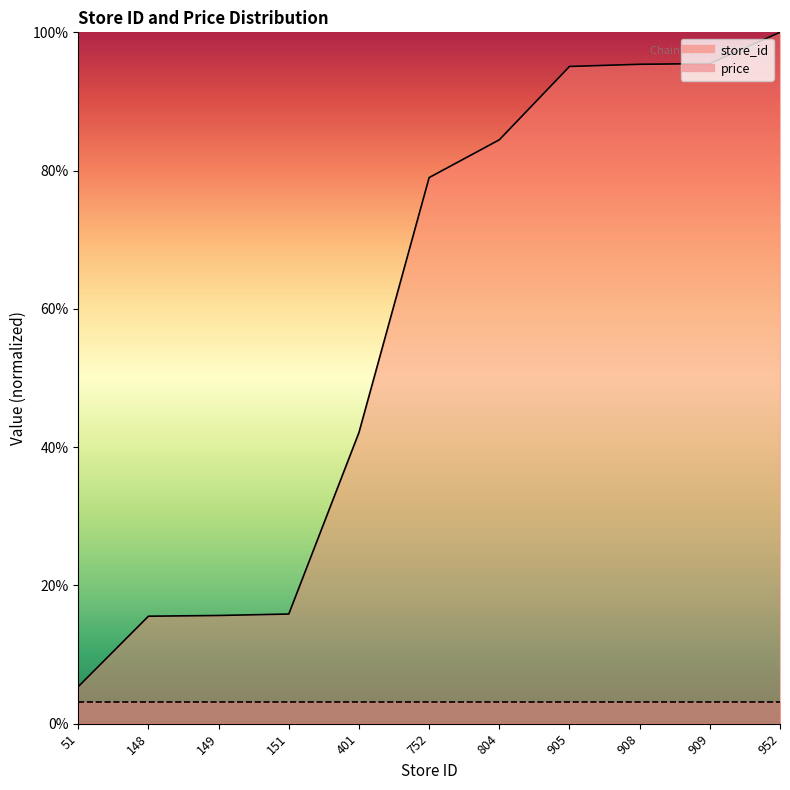

Where does the data first go above 78?

752